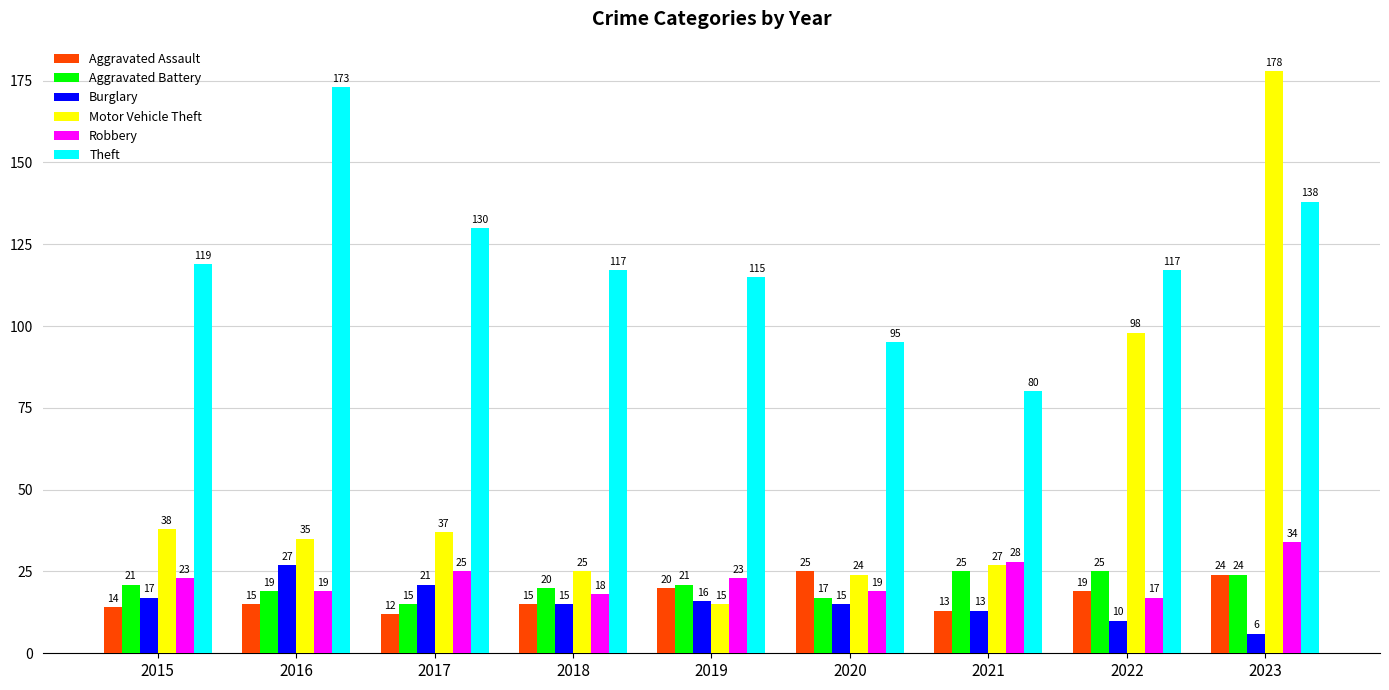

How many values in the Aggravated Assault series are below 15?

3